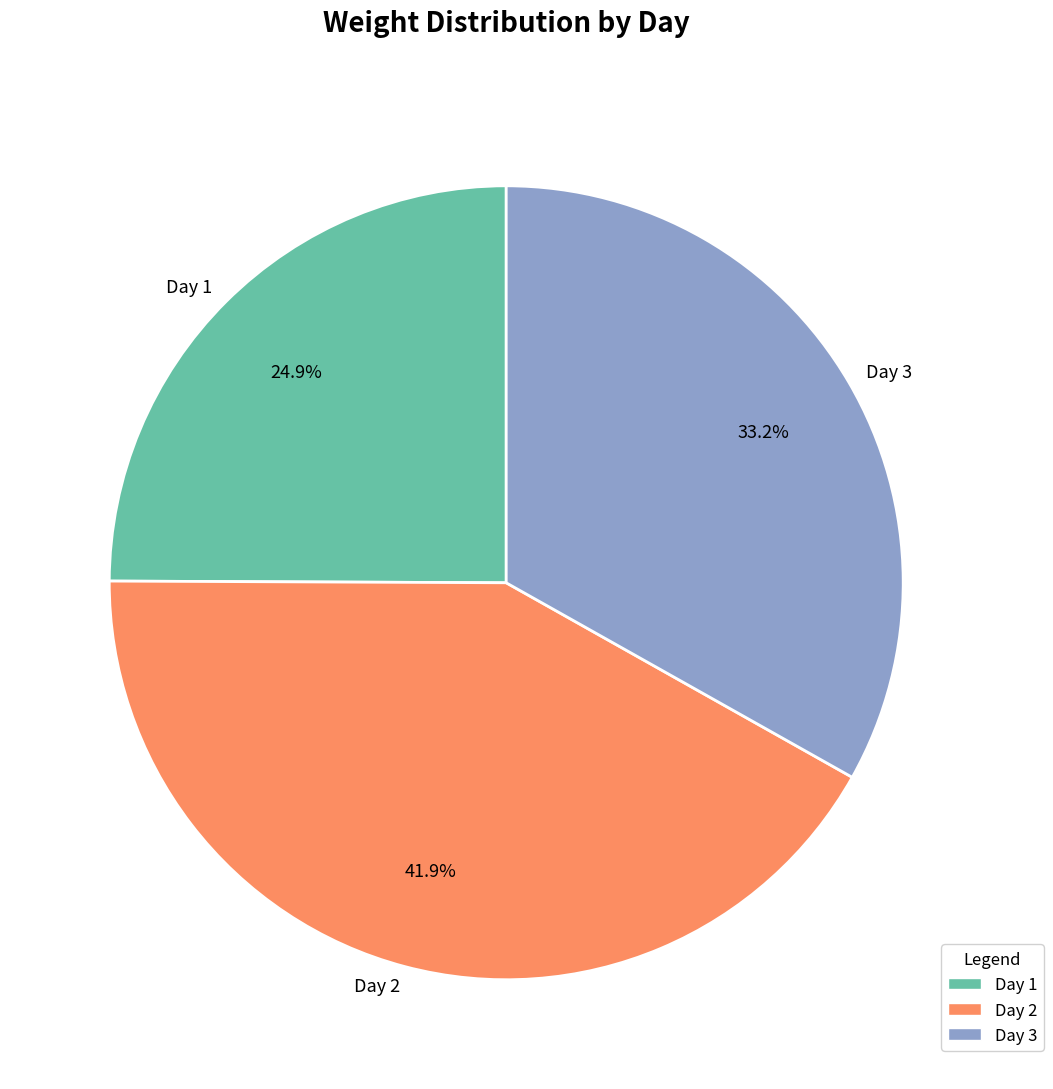

To the nearest percent, what is the difference between the largest and smallest slice percentages?

17%